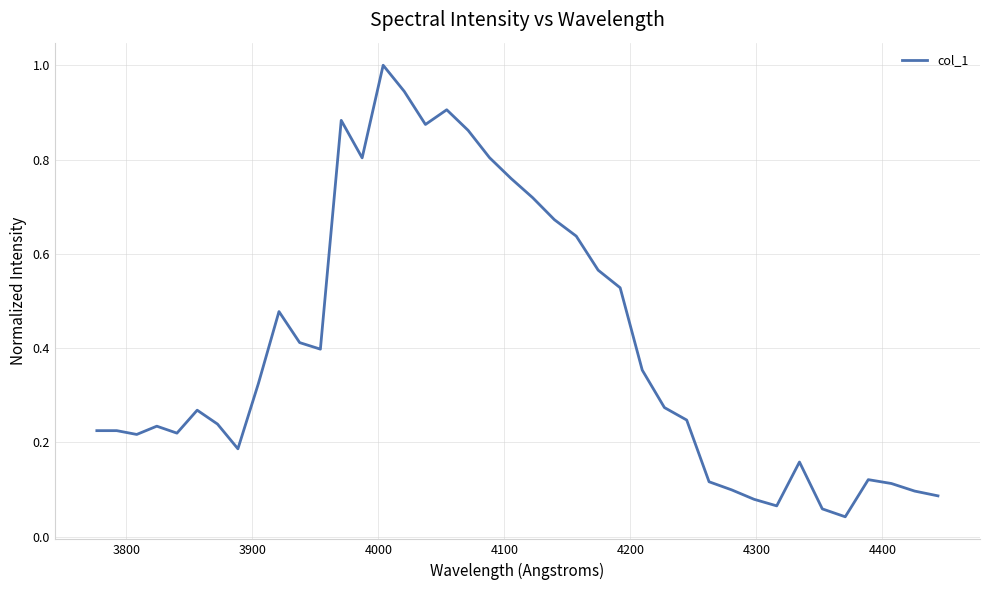

Is this an area chart (filled region under the line)?

No